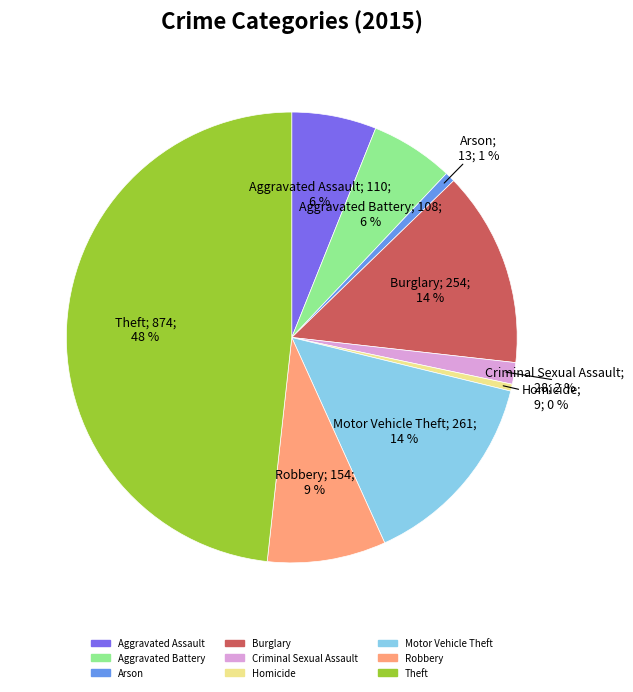

Which has a higher value, Aggravated Assault or Theft?

Theft